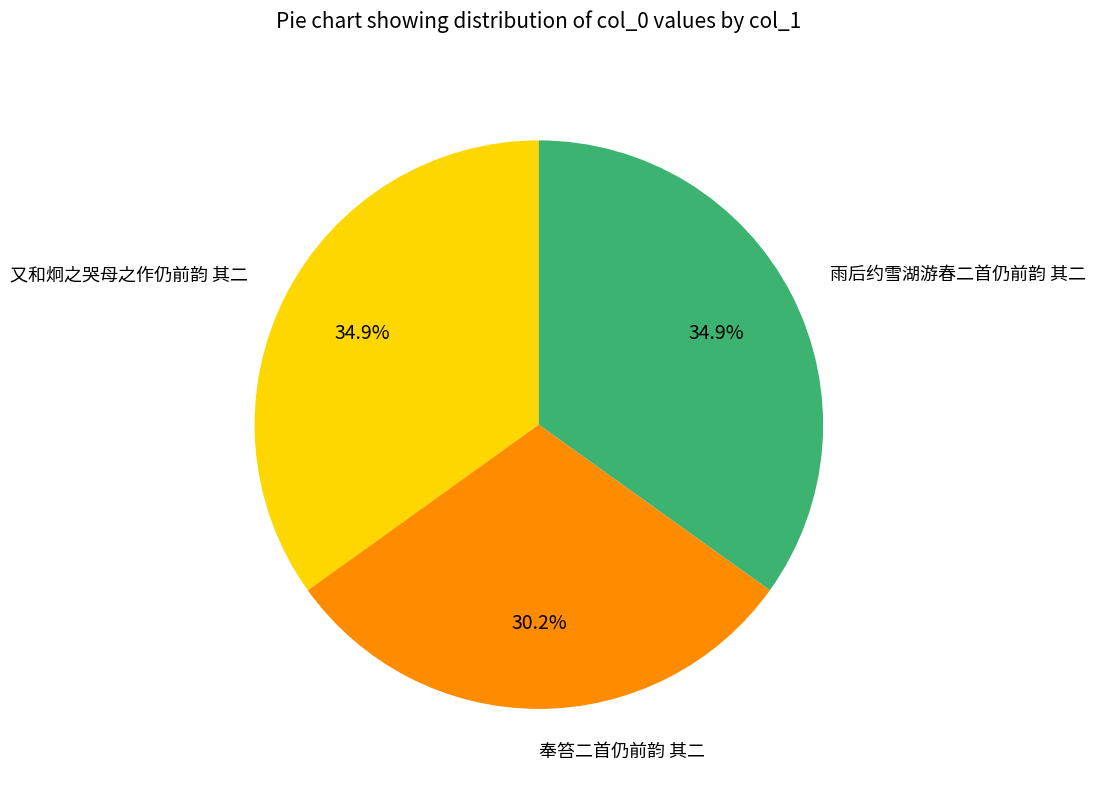

Which category has the smallest portion of the pie?

奉笞二首仍前韵 其二